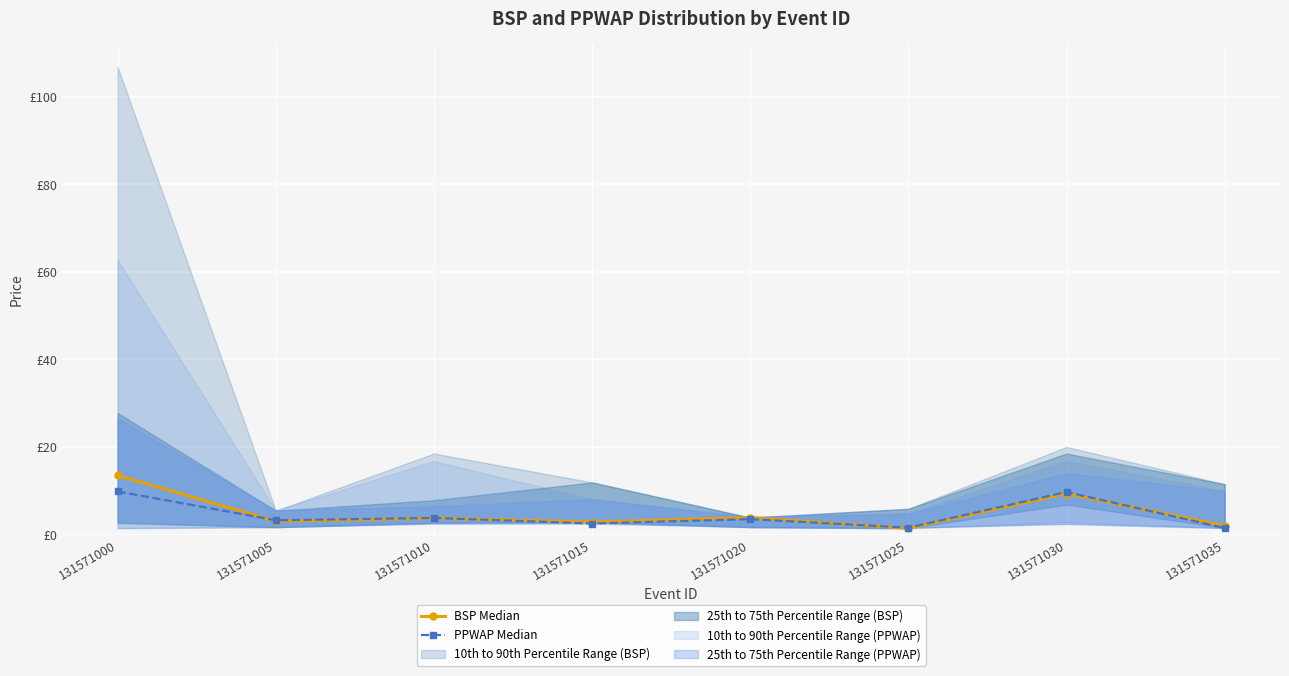

The value of BSP Median at 131571035 is 2.0. True or false?

True